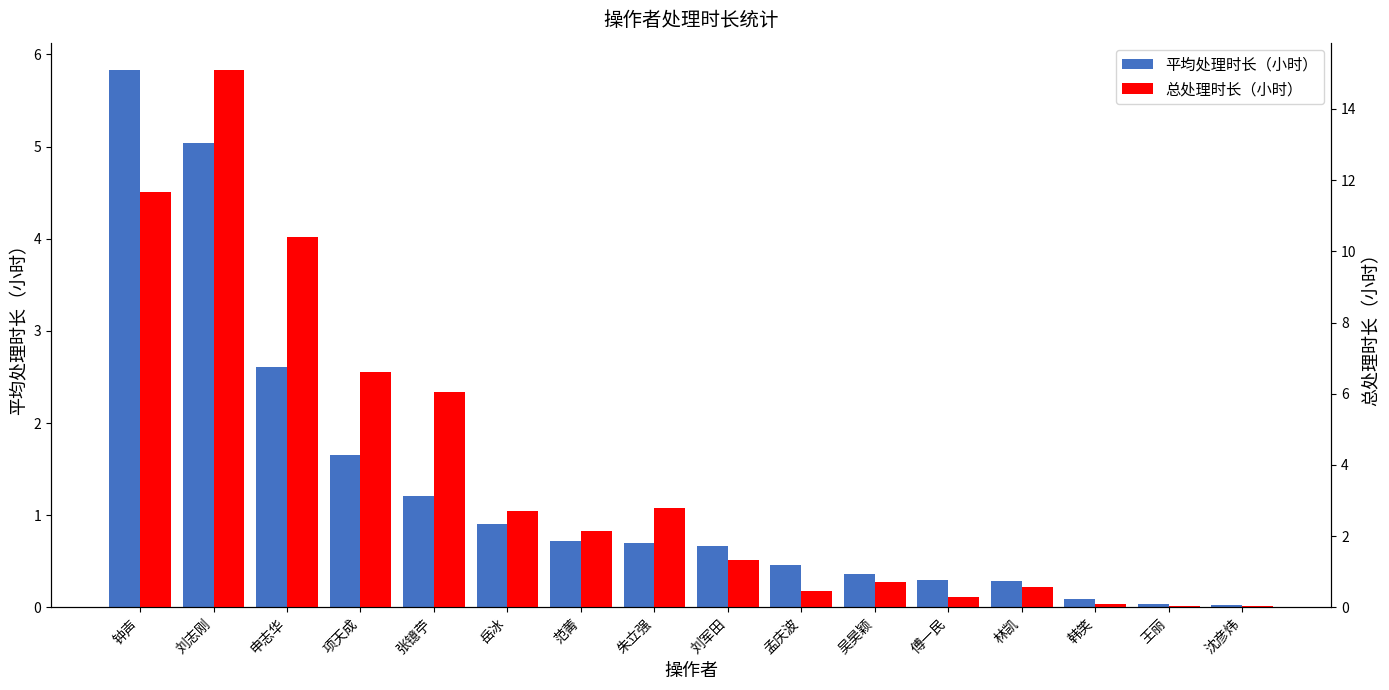

Are the bars grouped side by side (vs. stacked)?

Yes